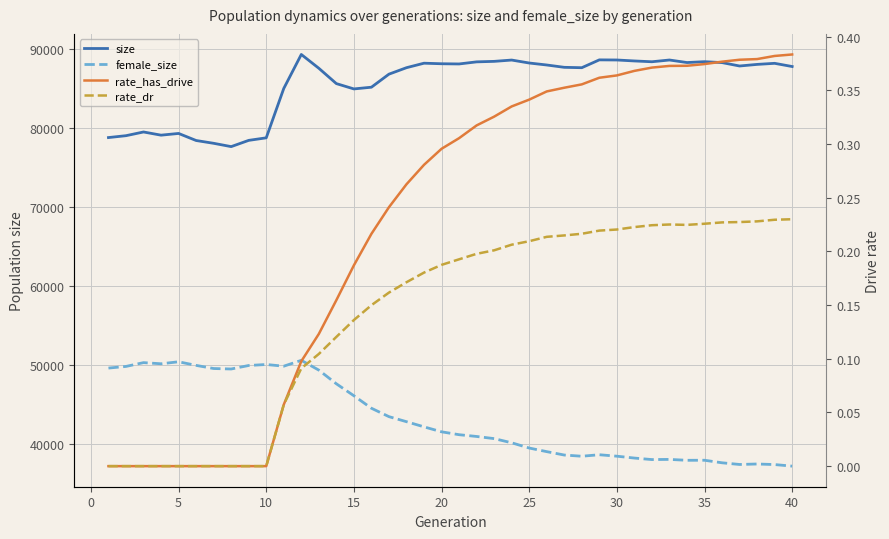

True or false: rate_has_drive and rate_dr intersect in this chart.

False